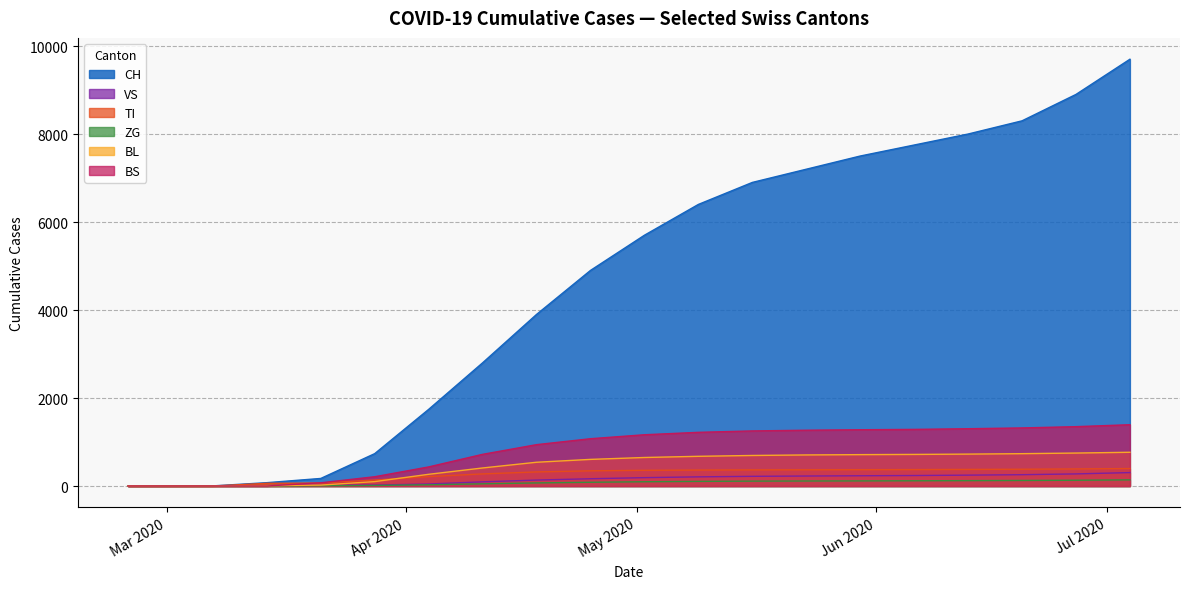

At which category is the sum across all series the highest?

2020-07-05